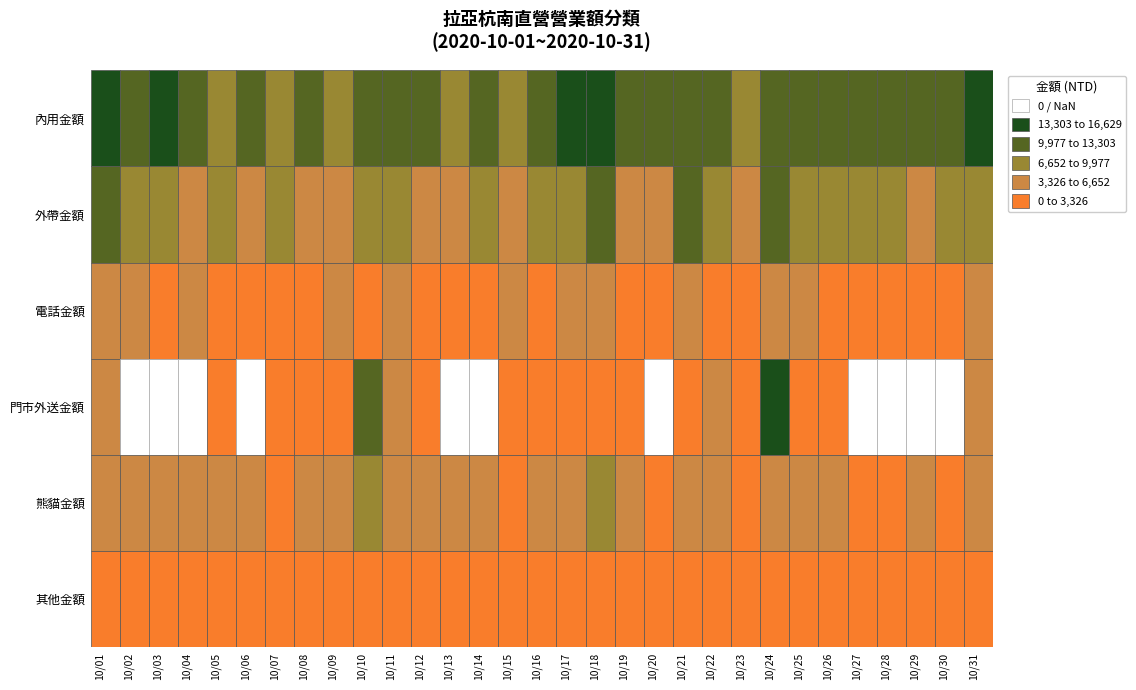

Which has a higher value, 10/23 or 10/31?

10/31